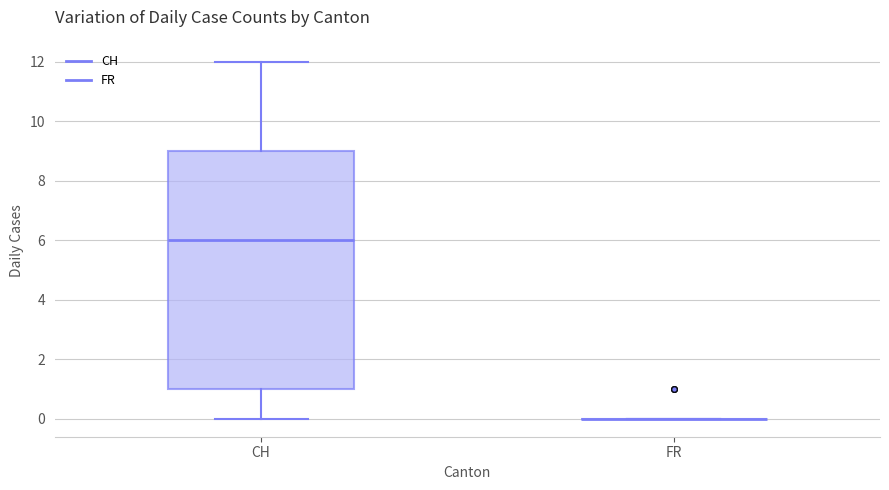

Which box is the tallest, from its lower edge to its upper edge?

CH